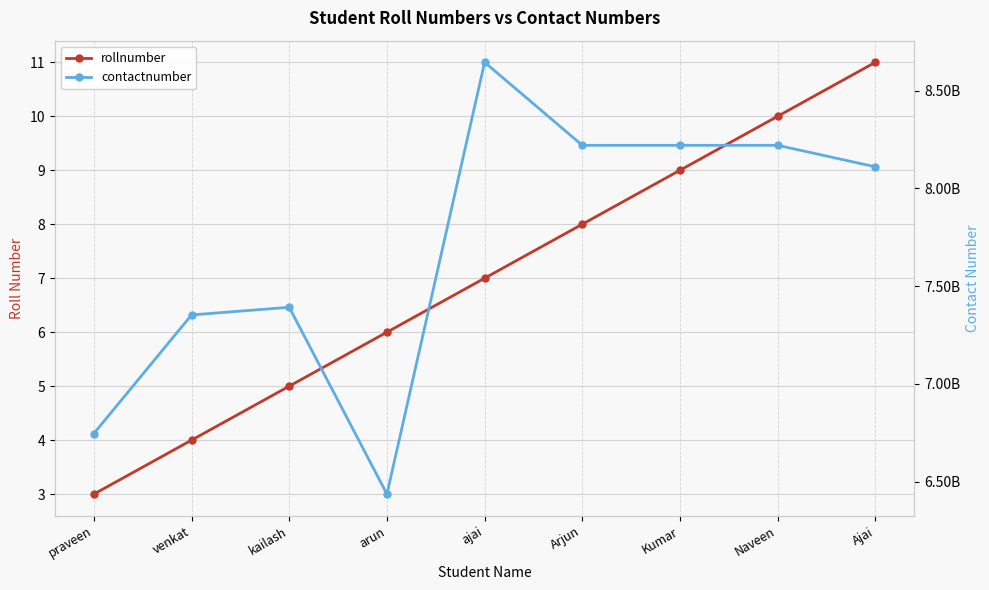

At which label is contactnumber closest to 7540828640?

kailash